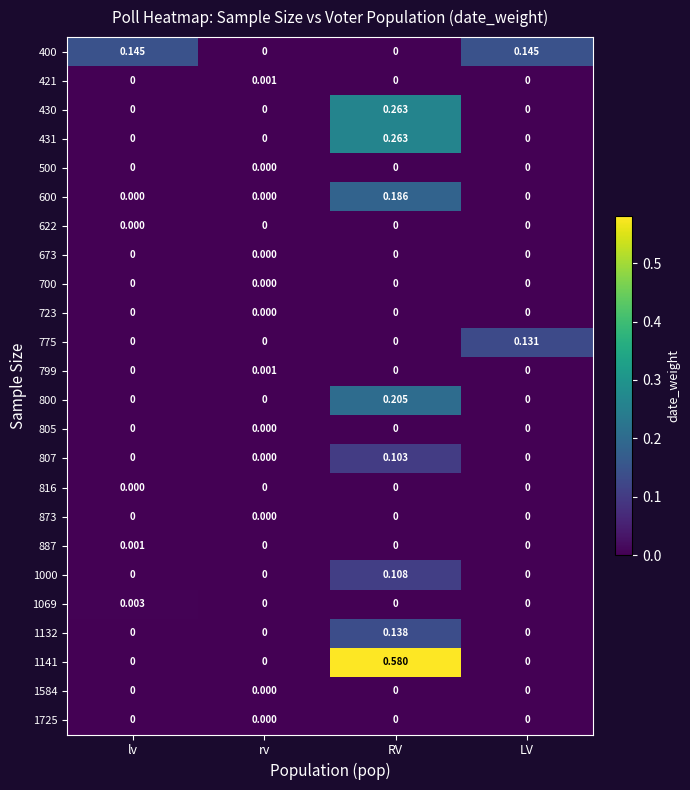

Which label corresponds to the largest value in the chart?

RV